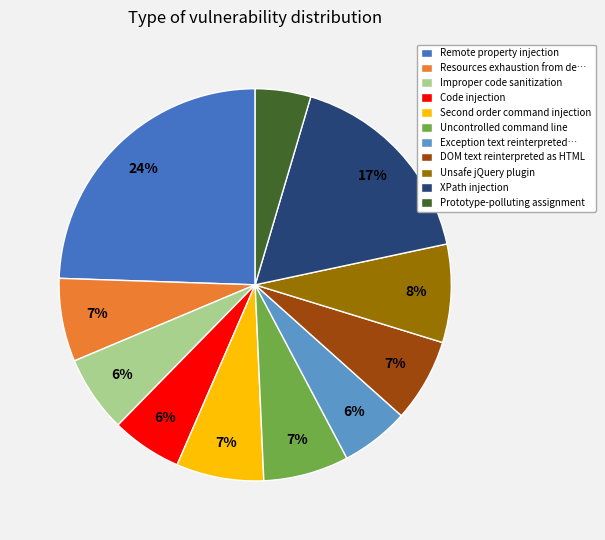

To the nearest percent, what is the difference between the Exception text reinterpreted… and DOM text reinterpreted as HTML slice percentages?

1%